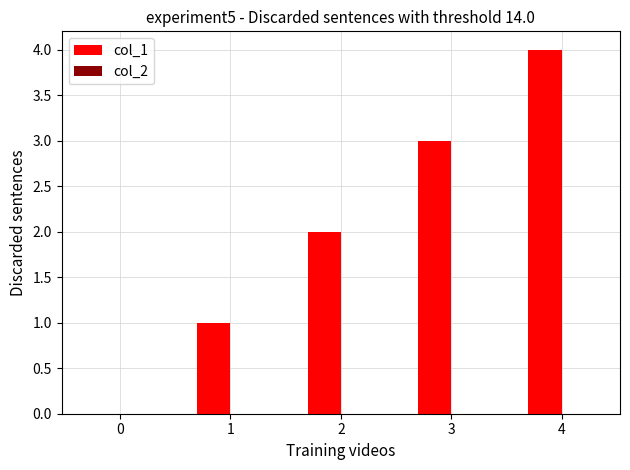

Are the bars horizontal?

No